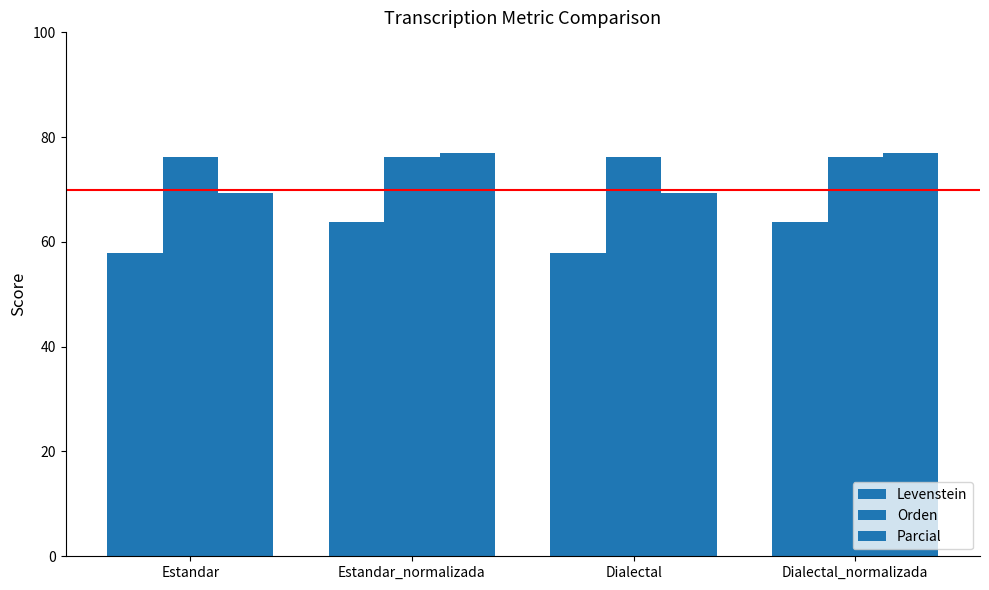

Reading left to right, extract all data points from this chart.

Levenstein: Estandar=57.8	Estandar_normalizada=63.7	Dialectal=57.8	Dialectal_normalizada=63.7
Orden: Estandar=76.3	Estandar_normalizada=76.3	Dialectal=76.3	Dialectal_normalizada=76.3
Parcial: Estandar=69.3	Estandar_normalizada=76.9	Dialectal=69.3	Dialectal_normalizada=76.9